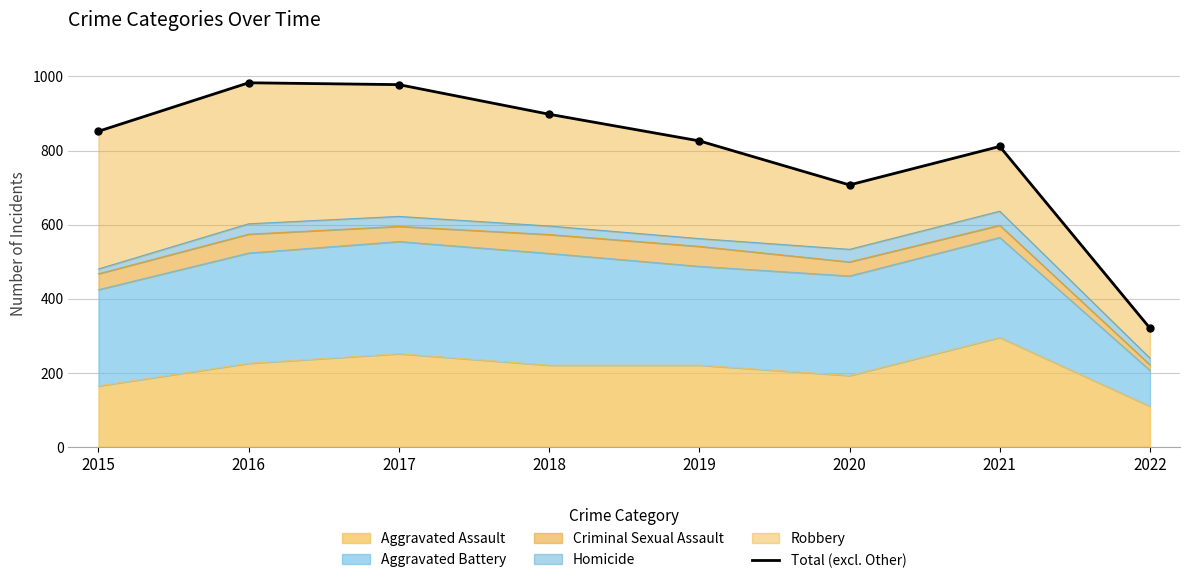

How many points are lower than both their immediate neighbors (excluding endpoints)?

1